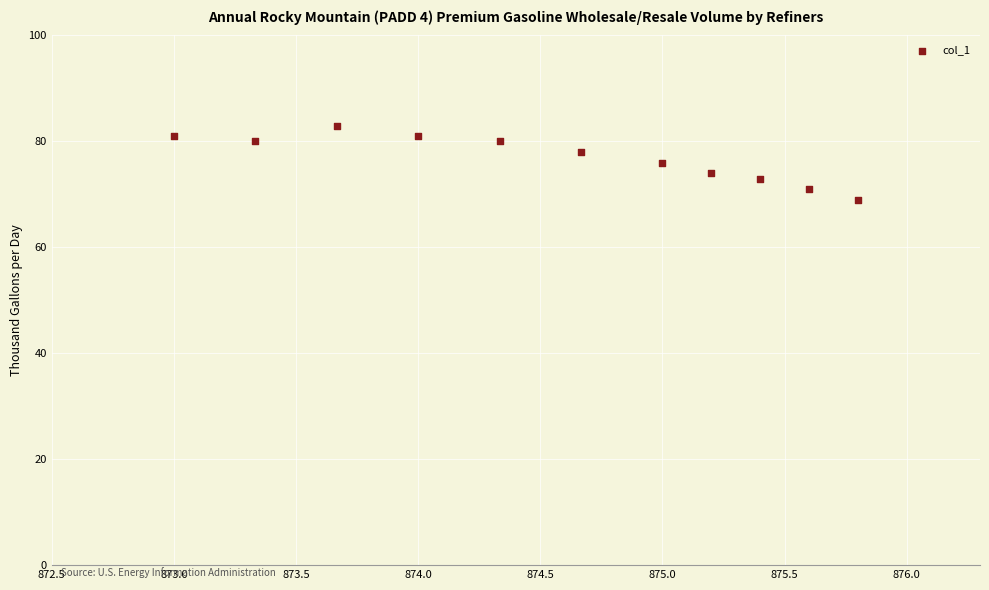

What is the range of Y values (max minus min)?

14